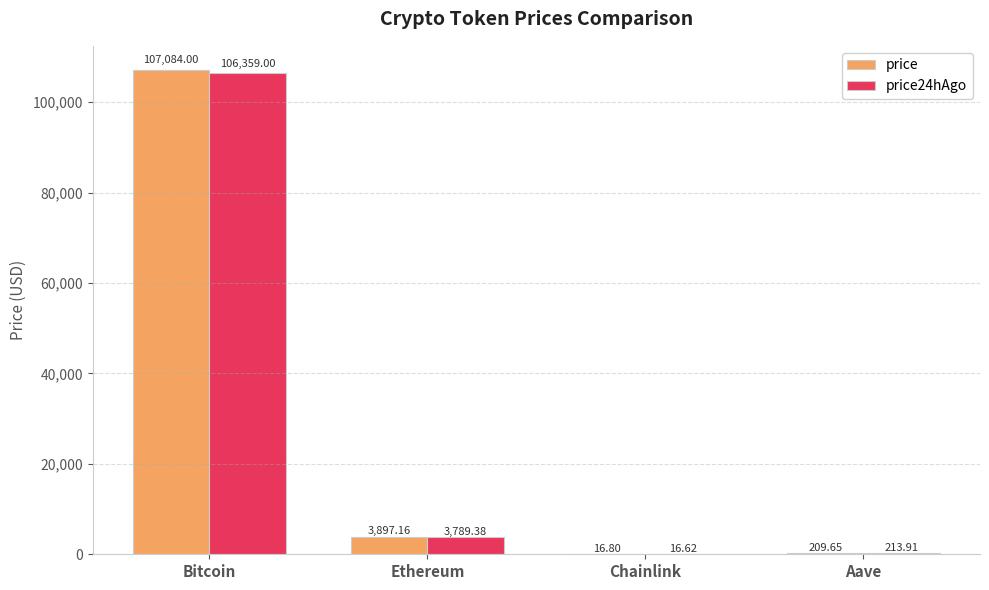

Reading right to left, list all the values displayed in this chart.

price: 209.7	16.8	3897.2	107084.0
price24hAgo: 213.9	16.6	3789.4	106359.0